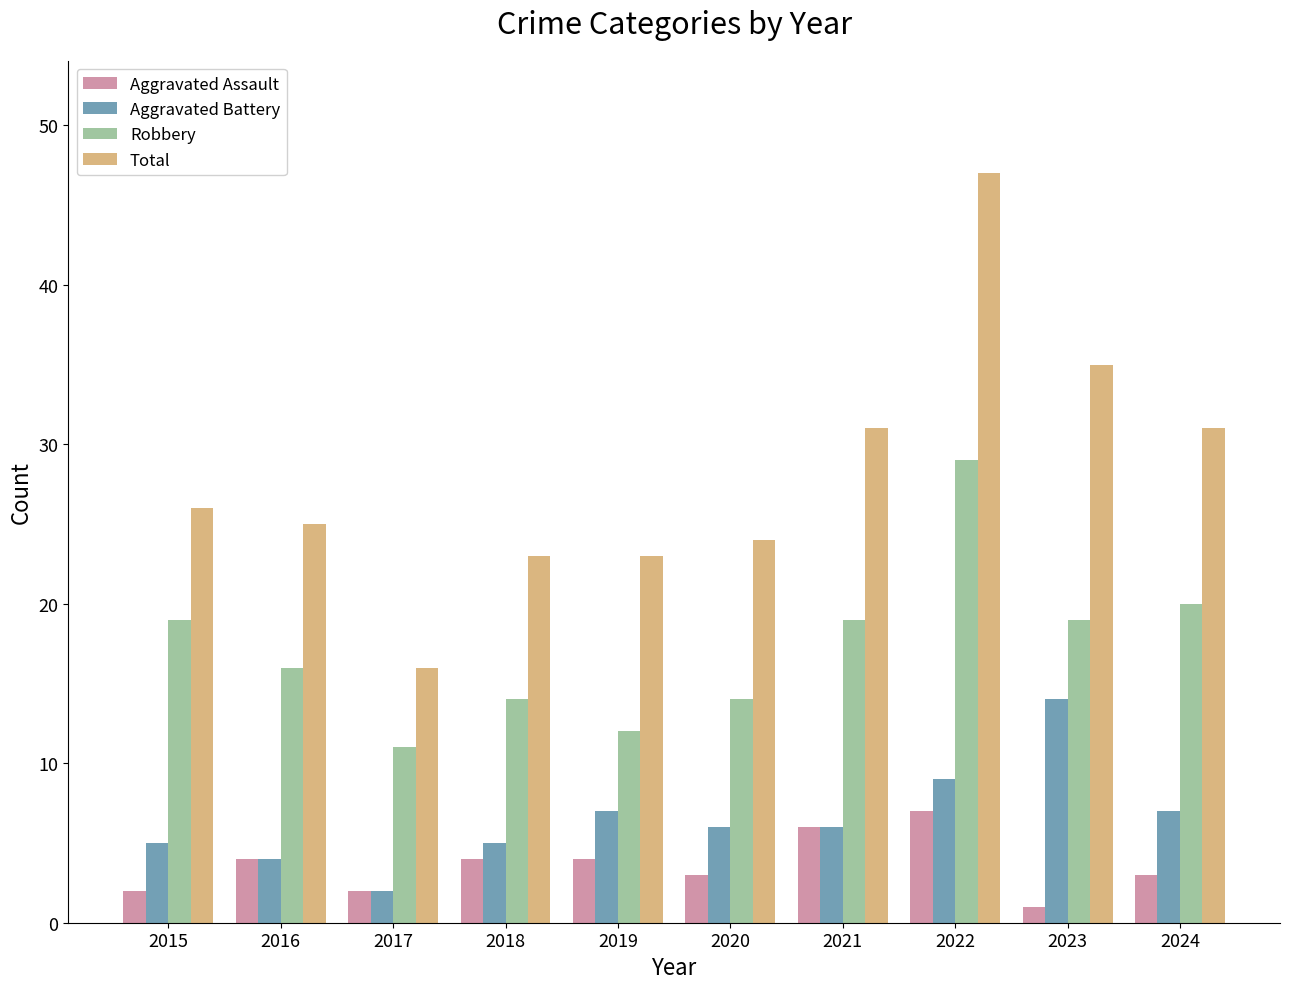

True or false: Aggravated Assault has a value of 3 at 2024.

True